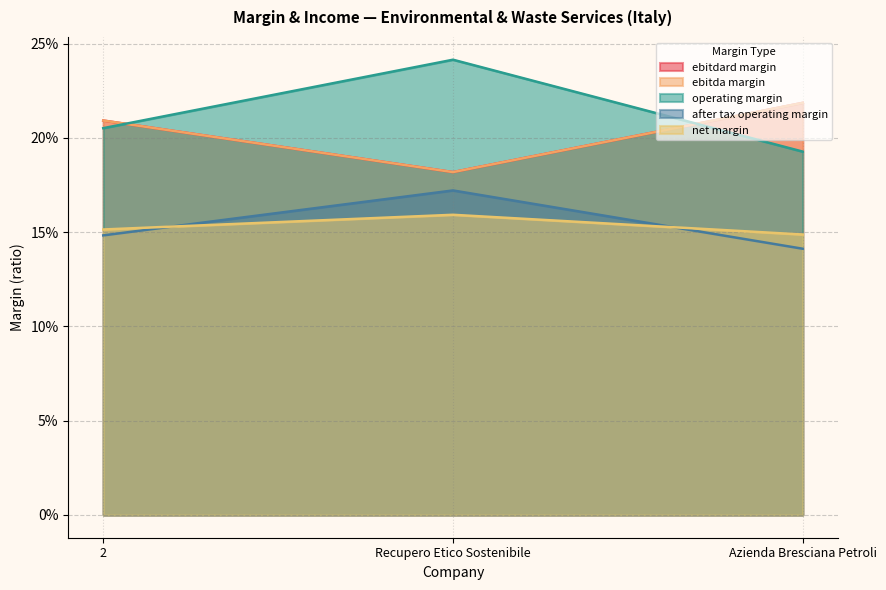

Reading left to right, list all the values displayed in this chart.

ebitdard_margin: 0.2	0.2	0.2
ebitda_margin: 0.2	0.2	0.2
operating_margin: 0.2	0.2	0.2
after_tax_operating_margin: 0.1	0.2	0.1
net_margin: 0.2	0.2	0.1